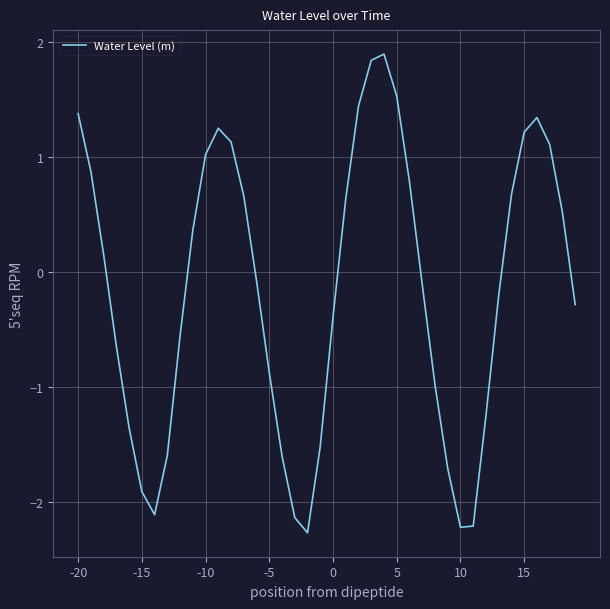

What is the difference between the maximum and minimum values?

4.2